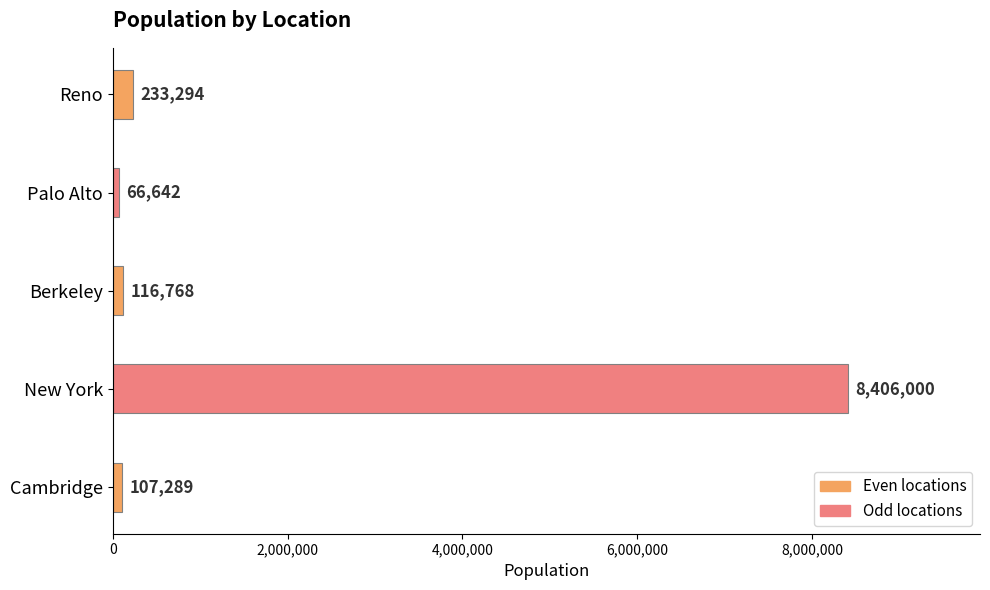

Rank the categories by value from highest to lowest.

New York, Reno, Berkeley, Cambridge, Palo Alto